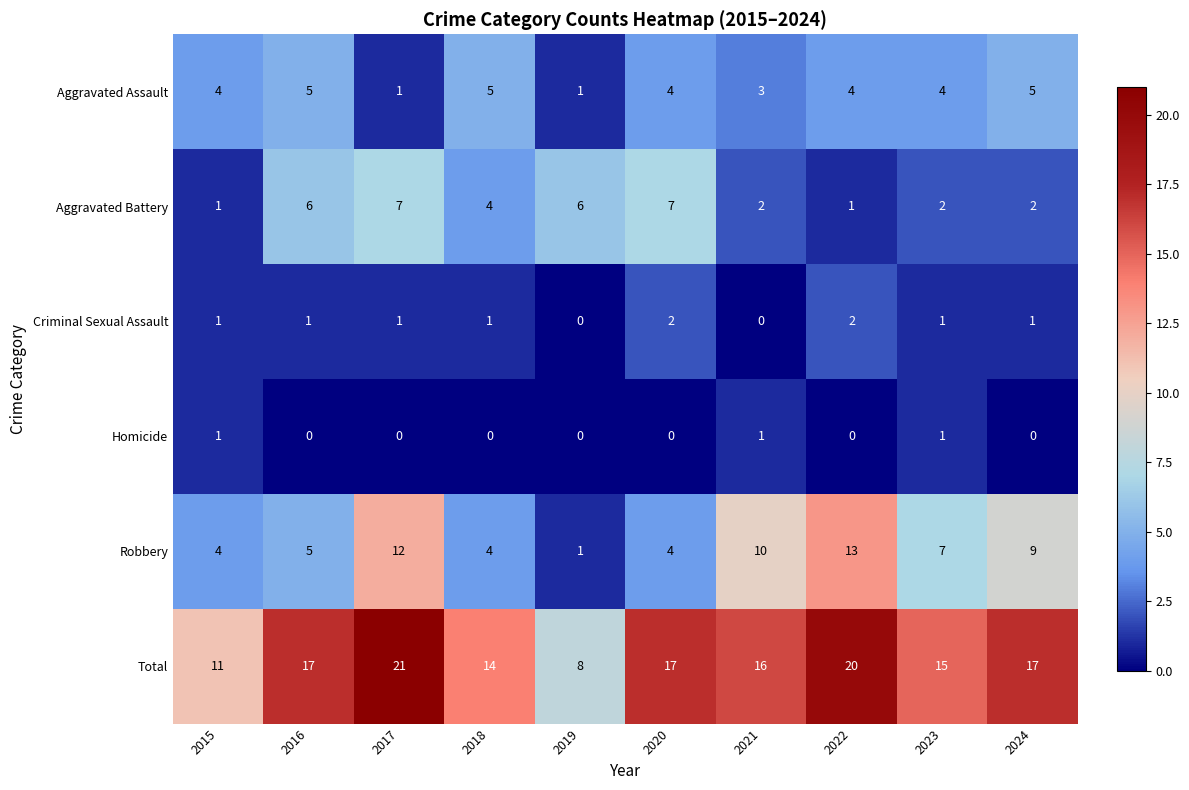

List the series in order of their peak value, highest first.

Total, Robbery, Aggravated Battery, Aggravated Assault, Criminal Sexual Assault, Homicide